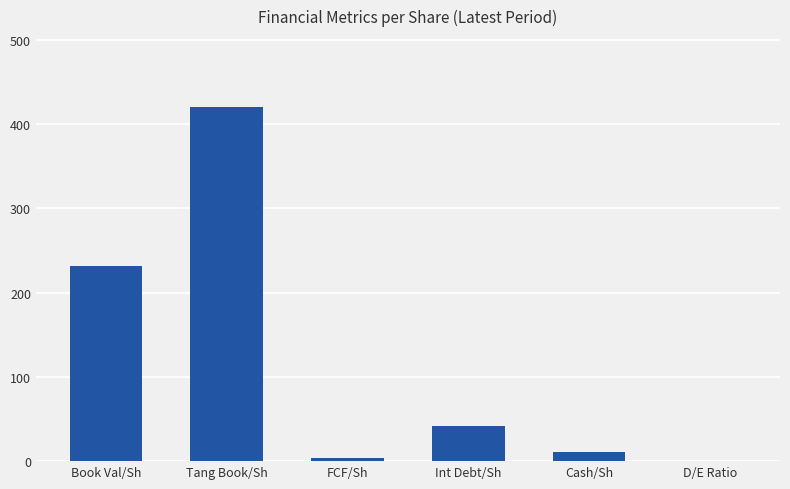

Which label corresponds to the largest value in the chart?

Tang Book/Sh